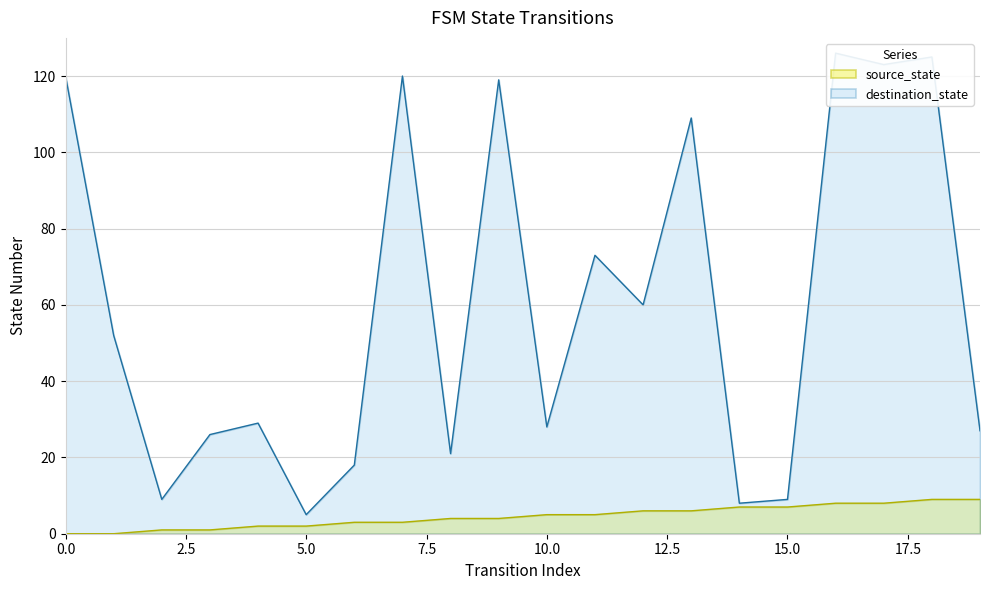

What are all the series names shown in the legend?

source_state, destination_state